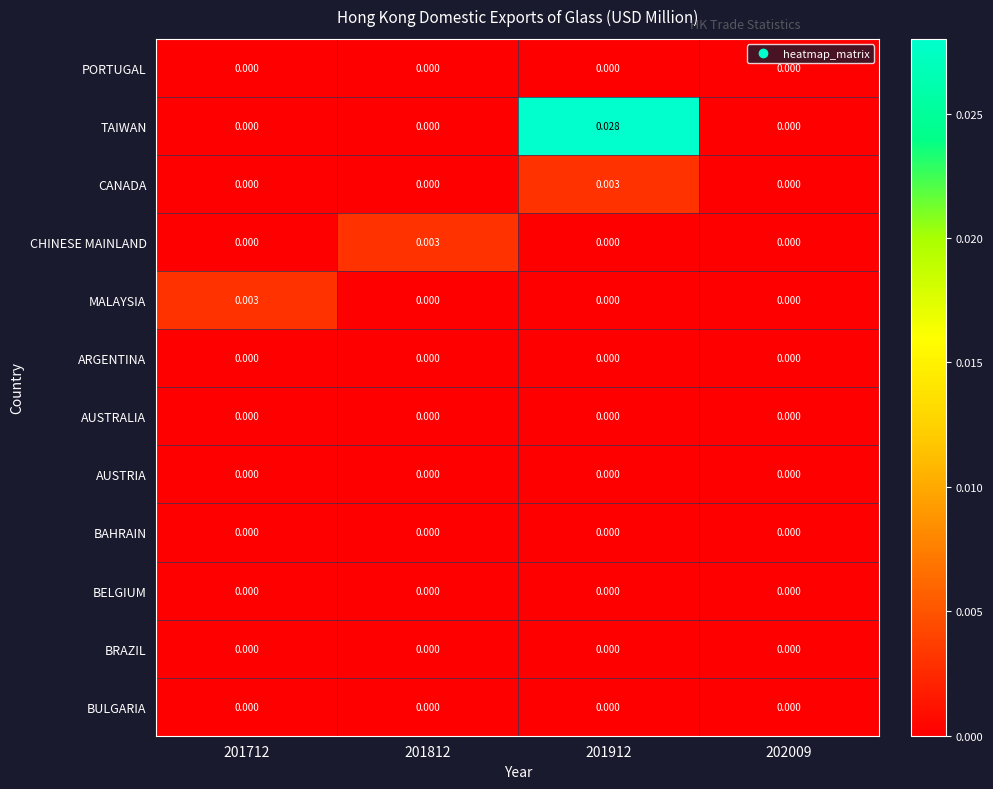

How many data points does each series have?

4